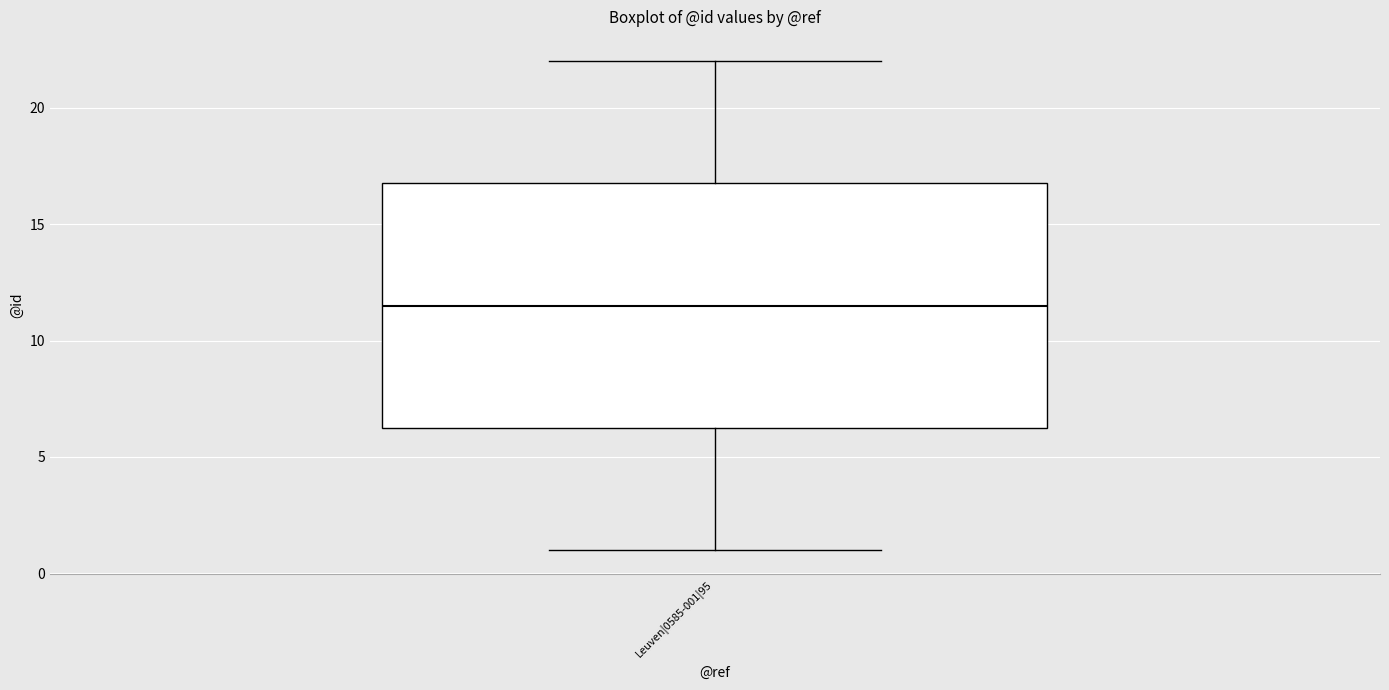

Read this box plot against the y-axis: the position of the median line, the range covered by the box, and the ends of both whiskers. The values are not printed on the chart, so give them approximately, as read against the axis.

median 11.5, box 6.5 to 17.0, whiskers 1.0 to 22.0